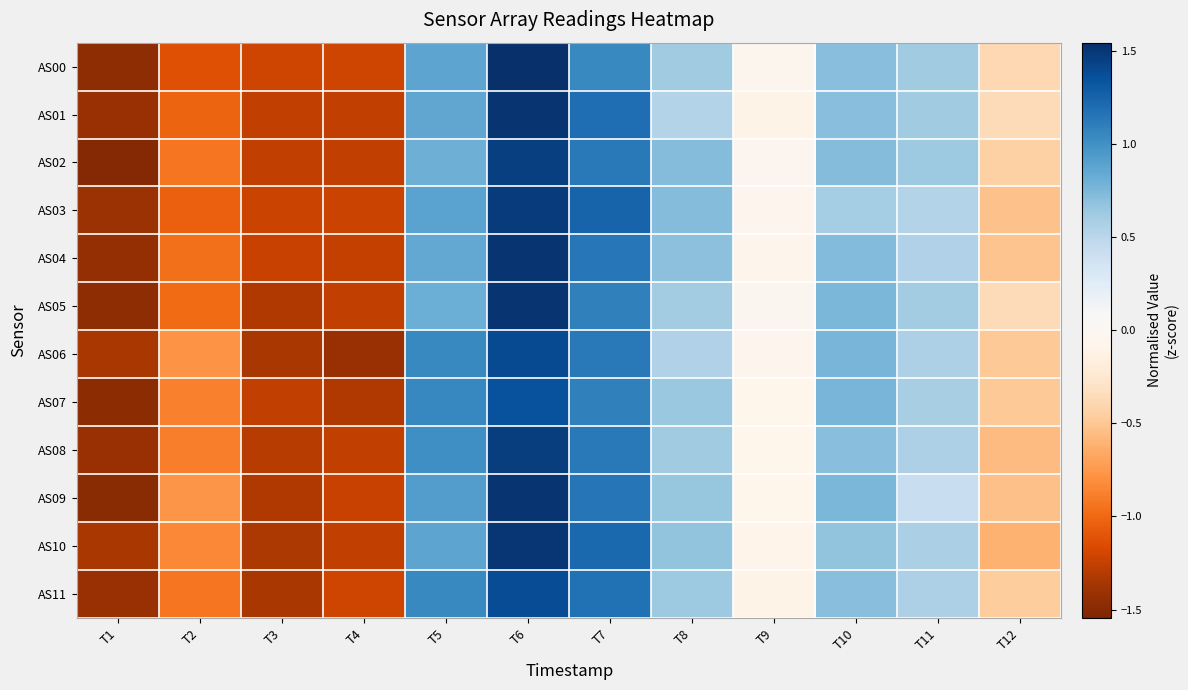

List the series in order of their peak value, highest first.

AS00, AS01, AS09, AS04, AS05, AS10, AS03, AS08, AS02, AS06, AS11, AS07